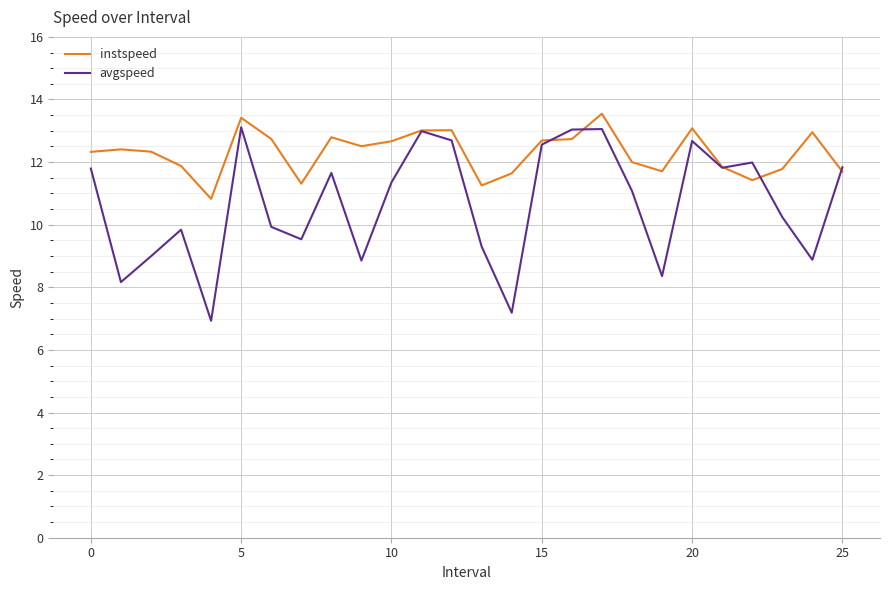

List the series in order of their overall mean, highest first.

instspeed, avgspeed